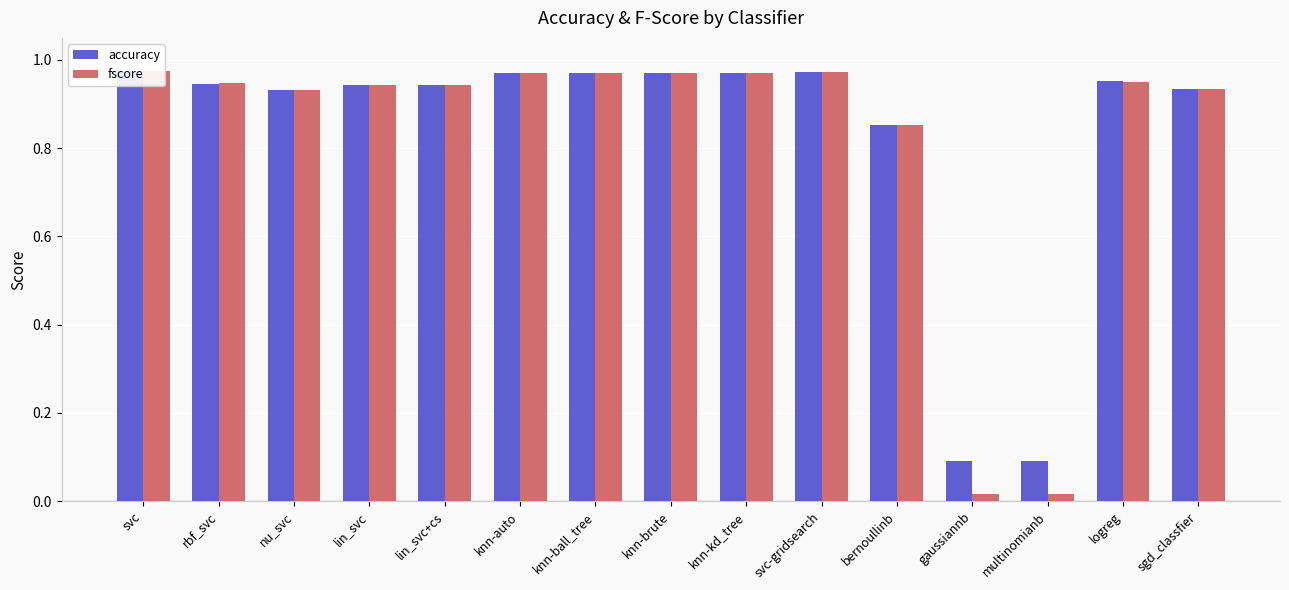

Reading left to right, extract all data points from this chart.

accuracy: svc=1.0	rbf_svc=0.9	nu_svc=0.9	lin_svc=0.9	lin_svc+cs=0.9	knn-auto=1.0	knn-ball_tree=1.0	knn-brute=1.0	knn-kd_tree=1.0	svc-gridsearch=1.0	bernoullinb=0.9	gaussiannb=0.1	multinomianb=0.1	logreg=1.0	sgd_classfier=0.9
fscore: svc=1.0	rbf_svc=0.9	nu_svc=0.9	lin_svc=0.9	lin_svc+cs=0.9	knn-auto=1.0	knn-ball_tree=1.0	knn-brute=1.0	knn-kd_tree=1.0	svc-gridsearch=1.0	bernoullinb=0.9	gaussiannb=0.0	multinomianb=0.0	logreg=1.0	sgd_classfier=0.9